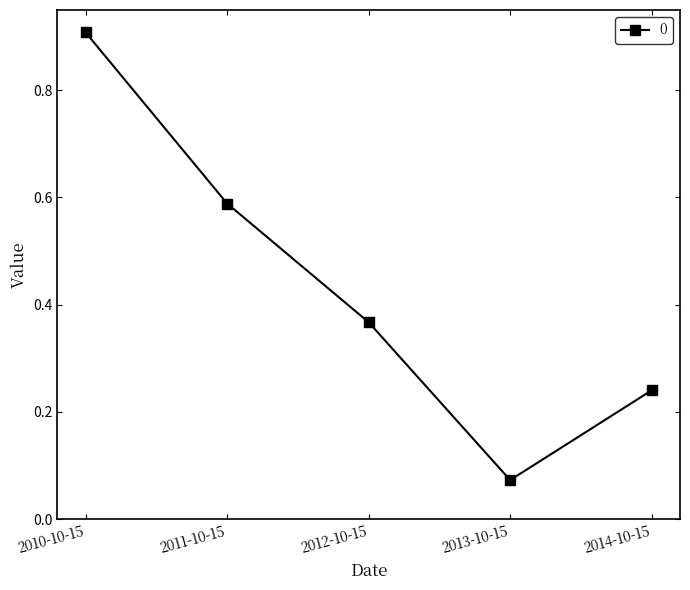

Is it true that the value at 2010-10-15 is 0.9?

True